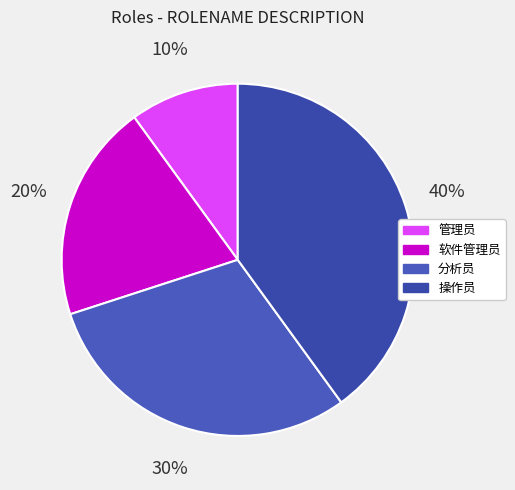

How many slices are in this pie chart?

4